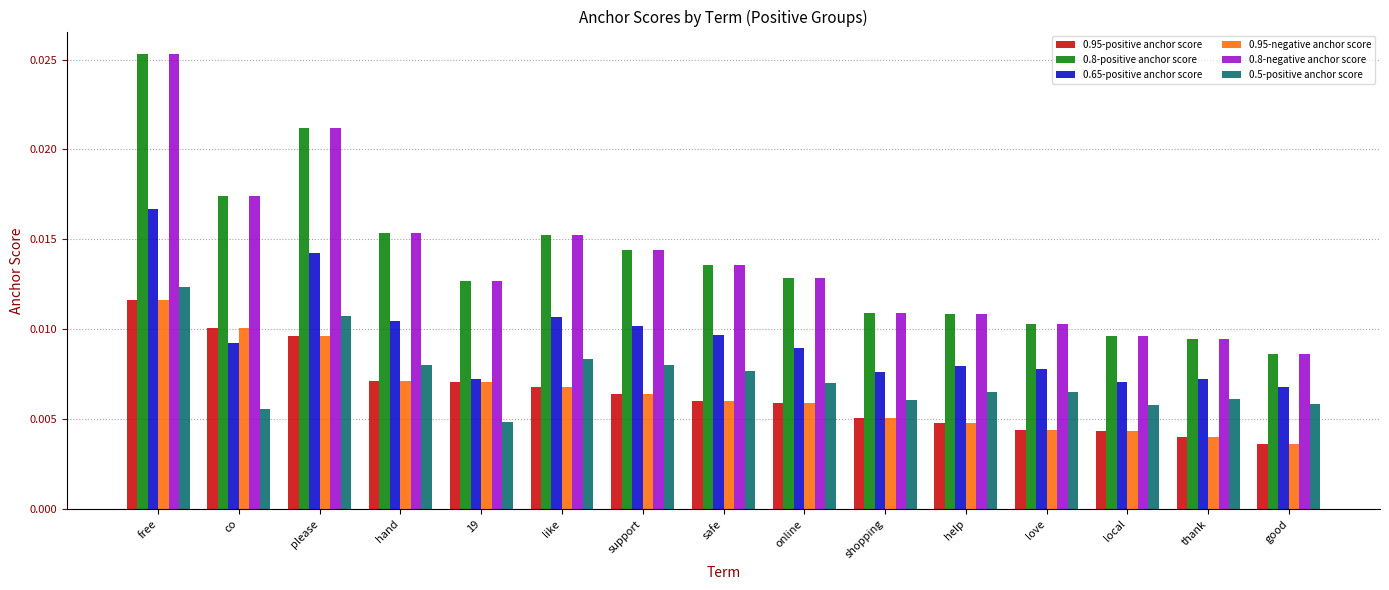

Count the 0.65-positive anchor score values in the range 0 to 1.

15